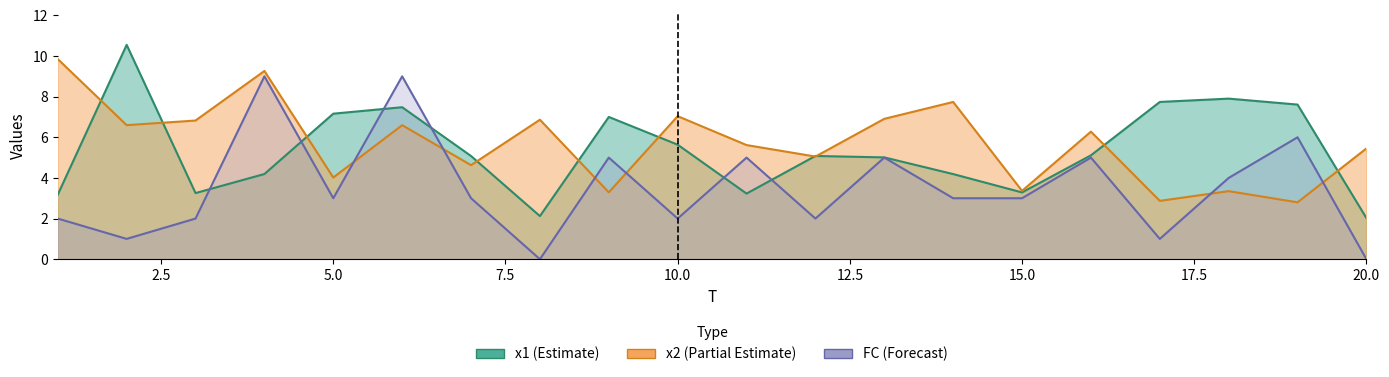

Rank the categories by x2 value from highest to lowest.

1, 4, 14, 10, 13, 8, 3, 2, 6, 16, 11, 20, 12, 7, 5, 15, 18, 9, 17, 19